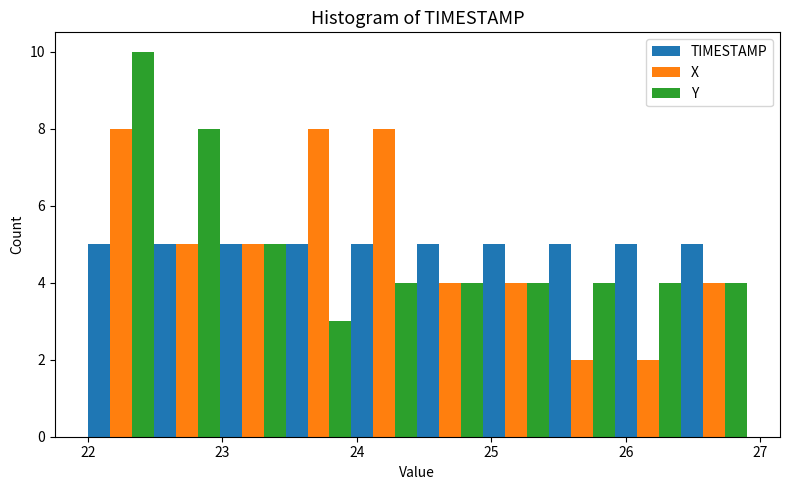

What is the height of the TIMESTAMP bar covering 22.00 to 22.49 on the x-axis? Neither the bar edges nor the heights are printed on the chart, so give them approximately, as read against the axes.

5